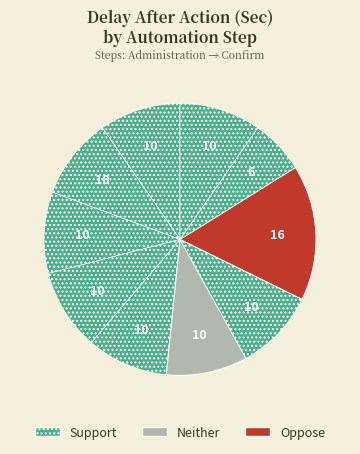

Rank the categories by value from highest to lowest.

Return To Processing, Administration, Clinical Support, Admission, In Appoval, Search, Search bar, First Patient, Confirm, Reason For Return